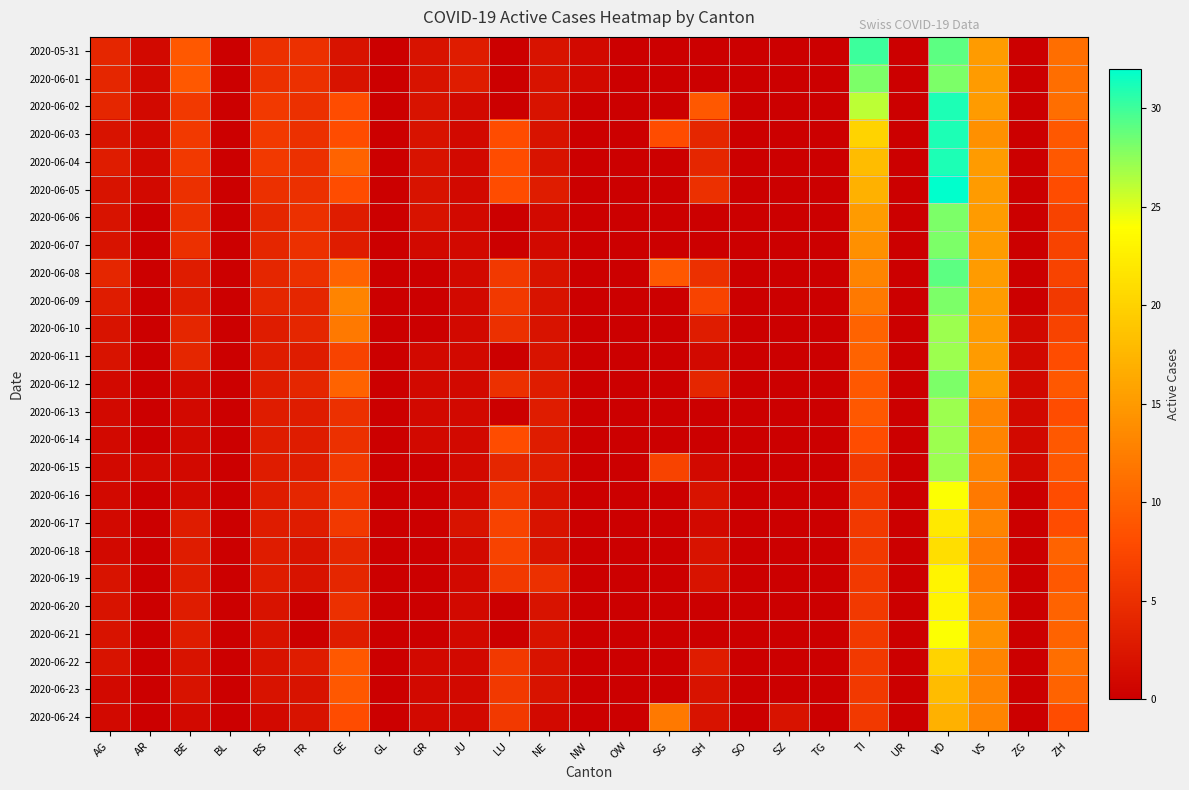

List the series in order of their peak value, highest first.

2020-06-05, 2020-06-02, 2020-06-03, 2020-06-04, 2020-05-31, 2020-06-08, 2020-06-01, 2020-06-06, 2020-06-07, 2020-06-09, 2020-06-12, 2020-06-10, 2020-06-11, 2020-06-13, 2020-06-14, 2020-06-15, 2020-06-16, 2020-06-21, 2020-06-19, 2020-06-20, 2020-06-17, 2020-06-18, 2020-06-22, 2020-06-23, 2020-06-24